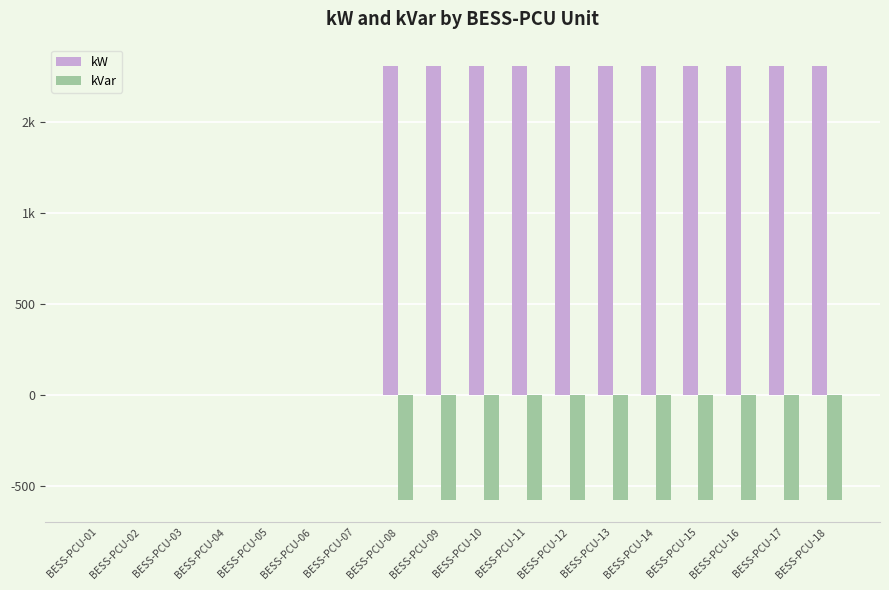

What is the minimum value shown in the chart?

-581